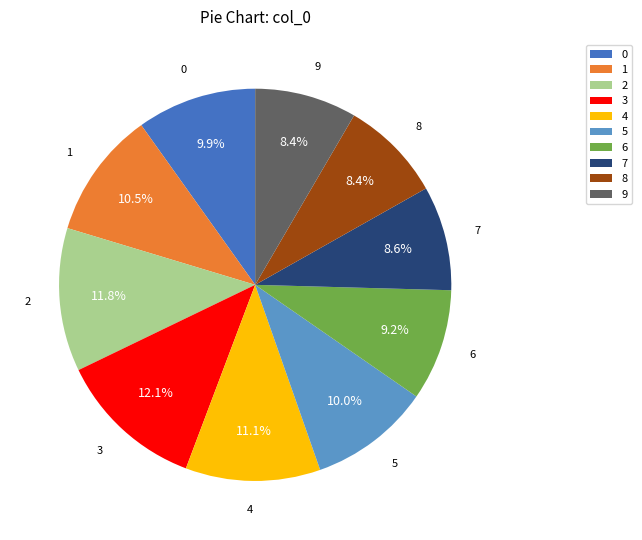

What percentage do 6 and 7 together represent?

17.8%